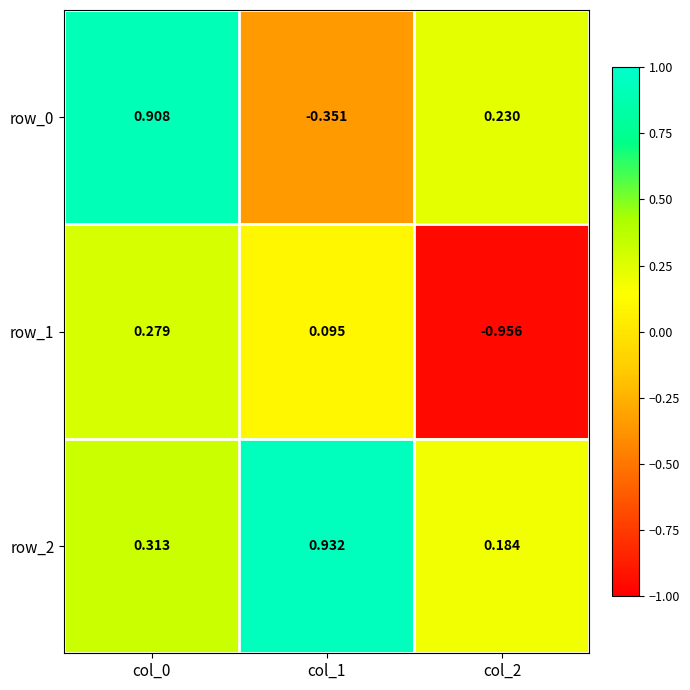

At col_1, list the series in order from smallest to largest.

row_0, row_1, row_2